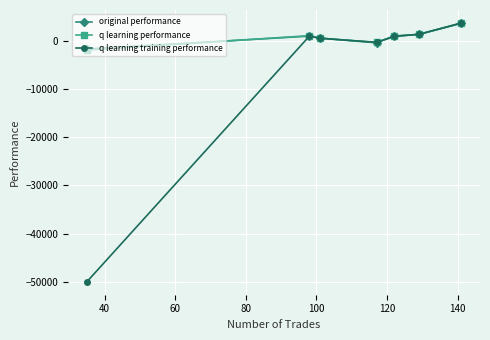

Which series has the largest range (max minus min)?

q learning training performance